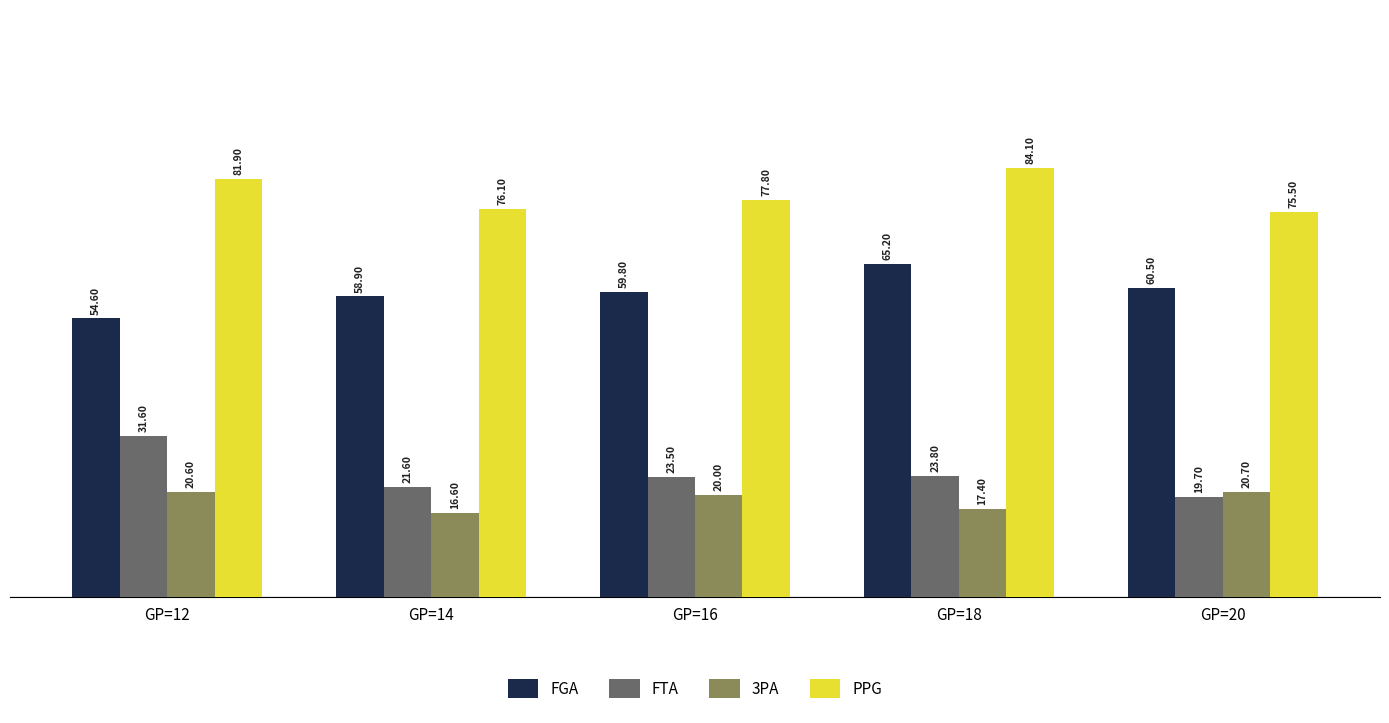

Which series has the largest total across all categories?

PPG